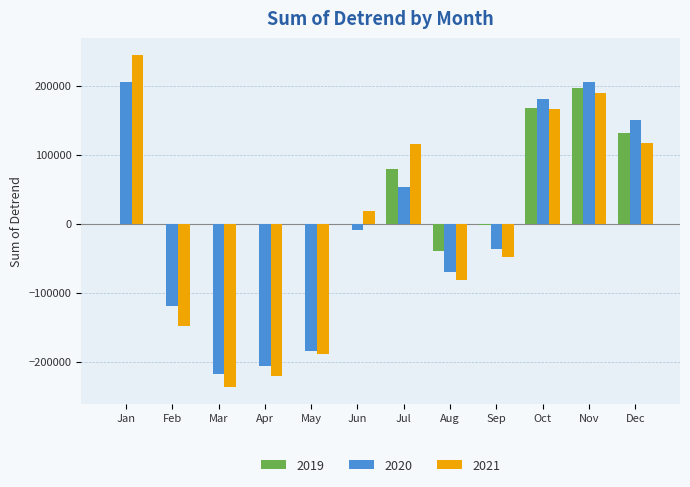

Is the value of 2021 at Feb greater than the value of 2020 at Jan?

No